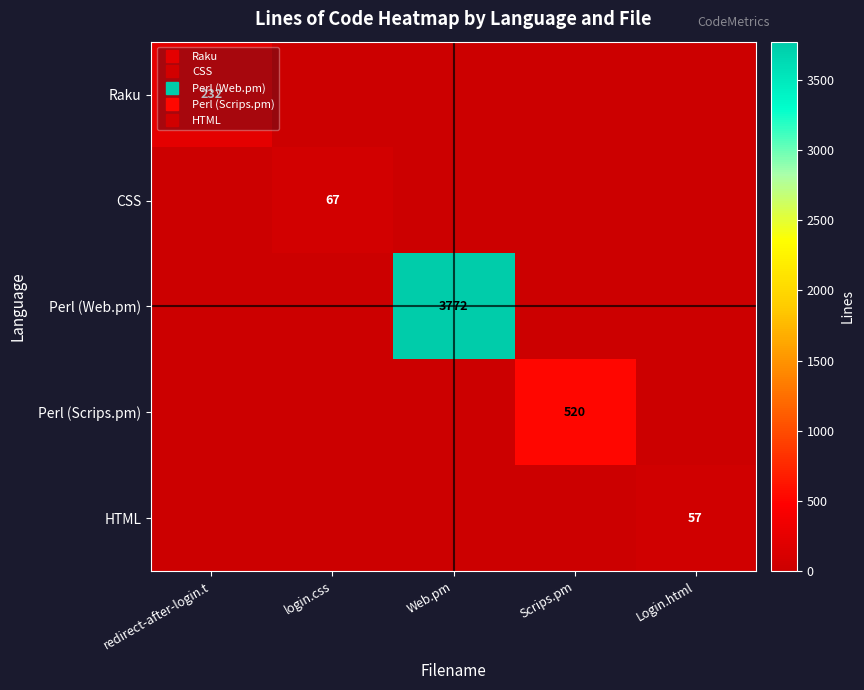

What is the difference between the maximum and minimum values in the Raku series?

232